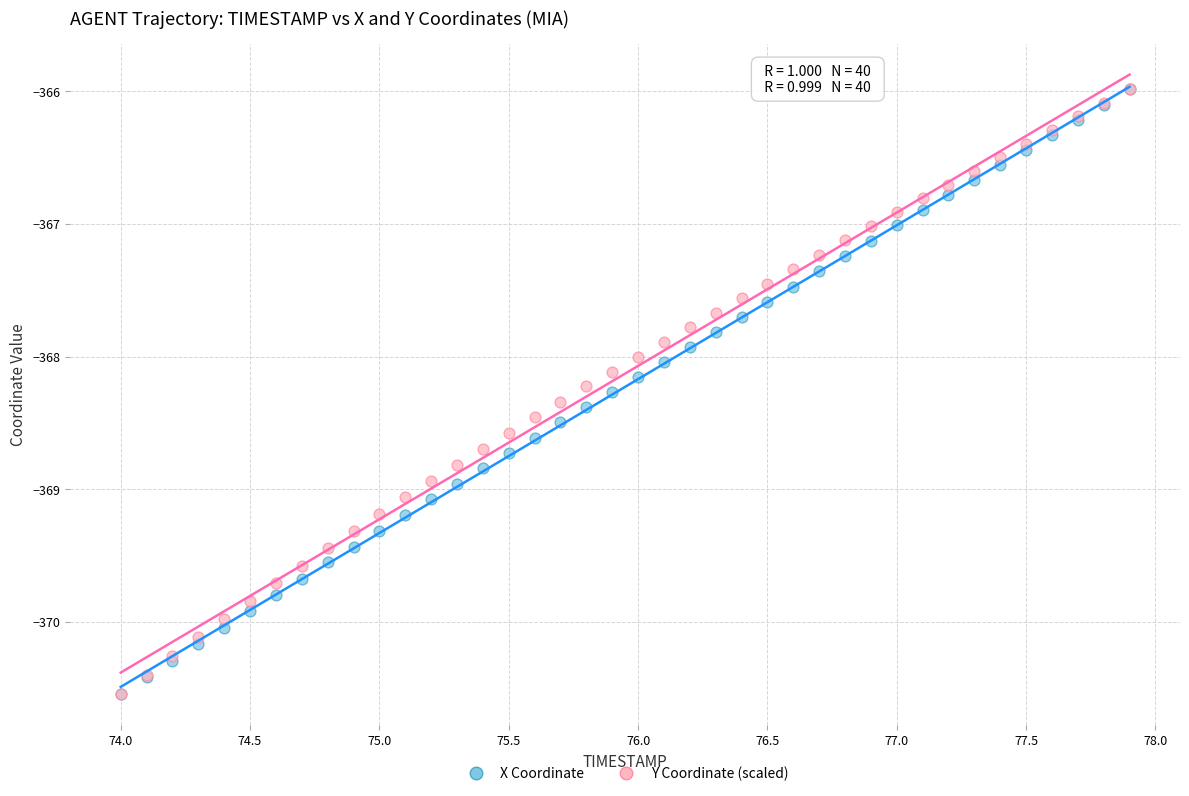

What are all the series names shown in the legend?

X Coordinate, Y Coordinate (scaled)